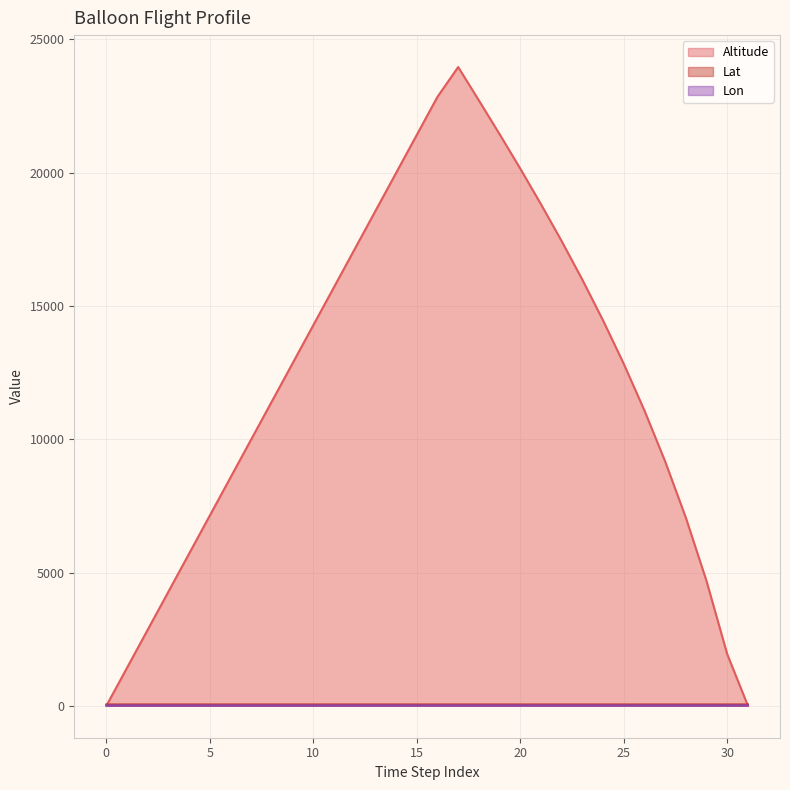

Between which two adjacent categories do Altitude and Lat first intersect?

0 and 1